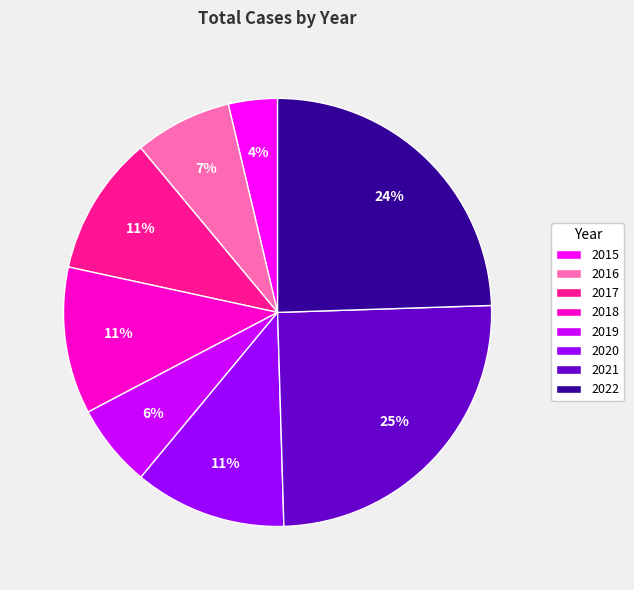

To the nearest percent, what is the combined percentage of 2022 and 2017?

35%